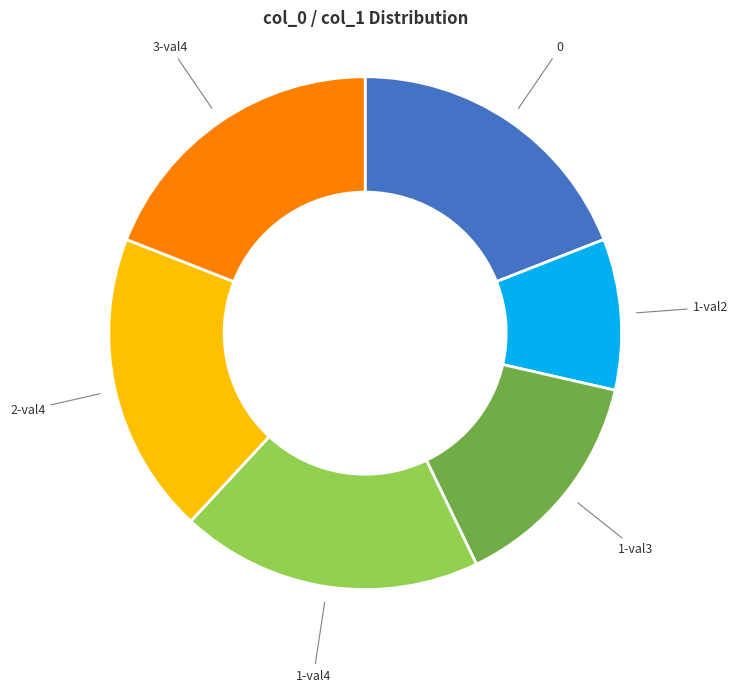

How many segments does this pie chart have?

6